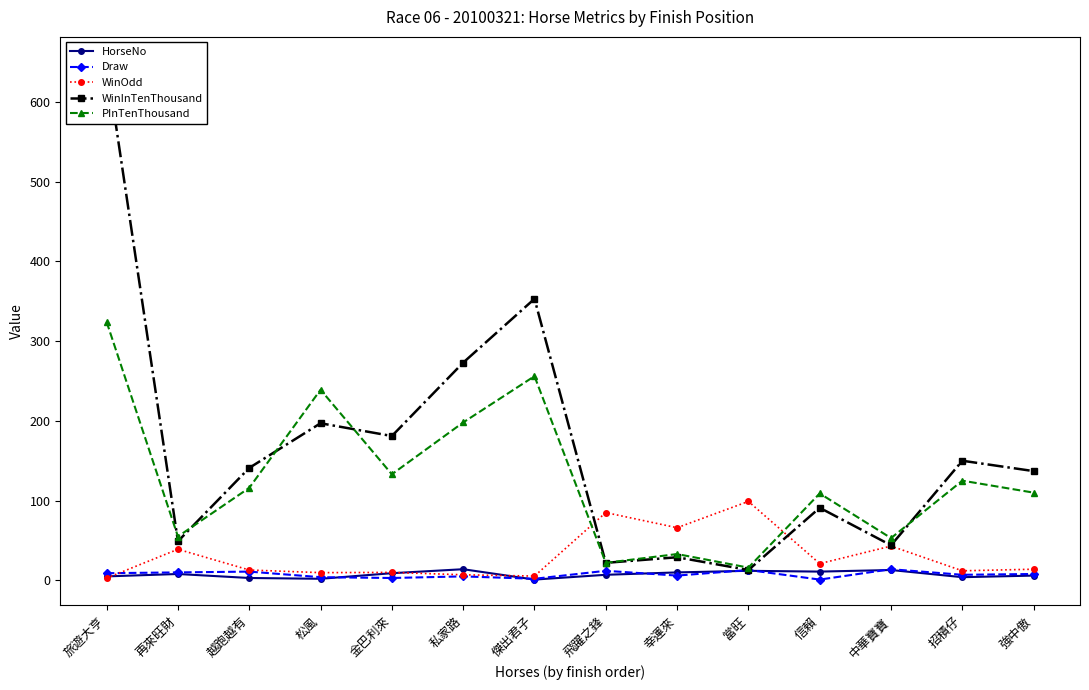

Between which two adjacent categories do WinOdd and WinInTenThousand first intersect?

傑出君子 and 飛躍之鋒